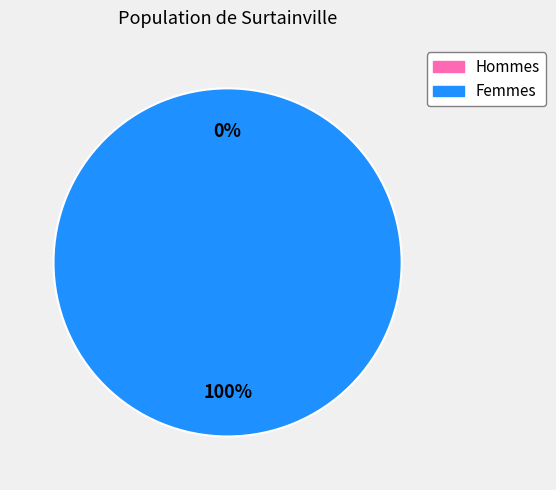

Which has a higher value, 1552747060 or 1559661790?

1559661790